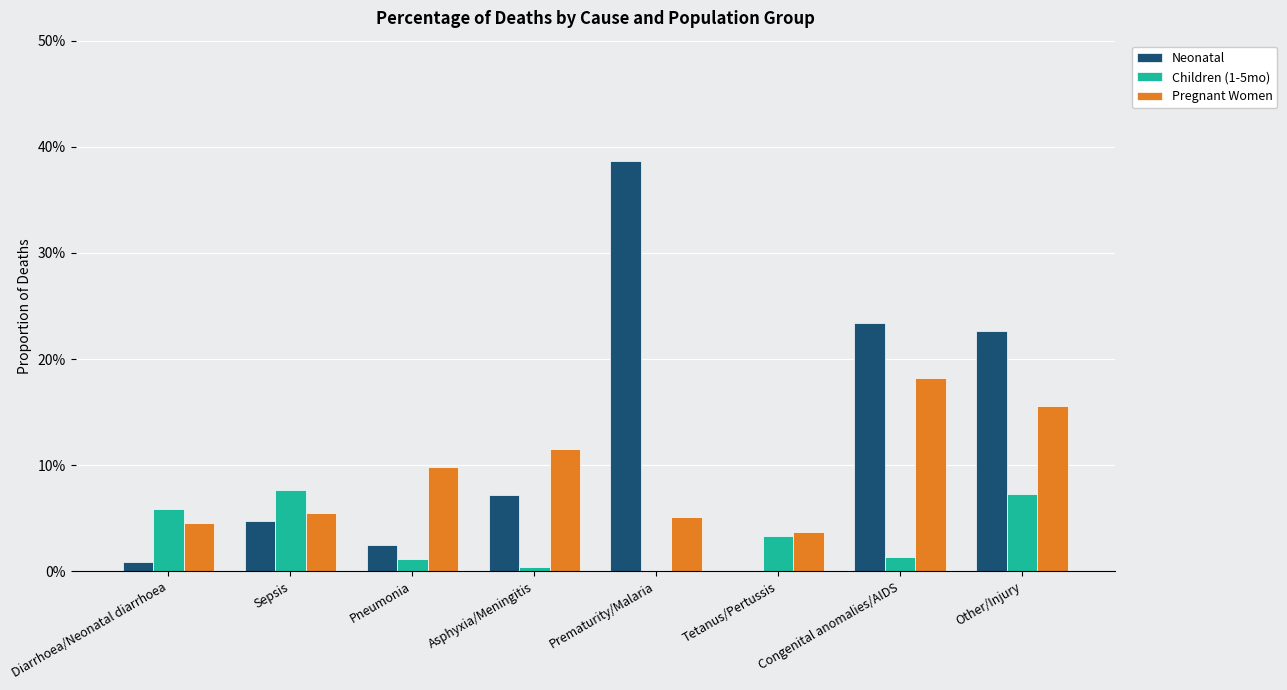

Are the bars grouped side by side (vs. stacked)?

Yes